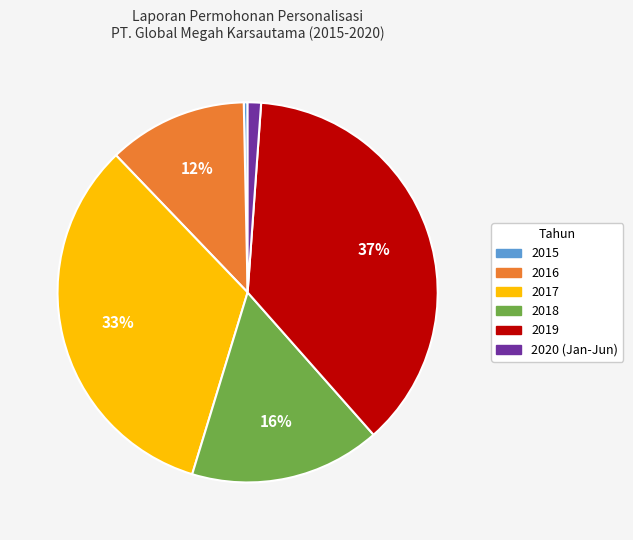

What is the ratio of the value at 2018 to the value at 2017?

0.5